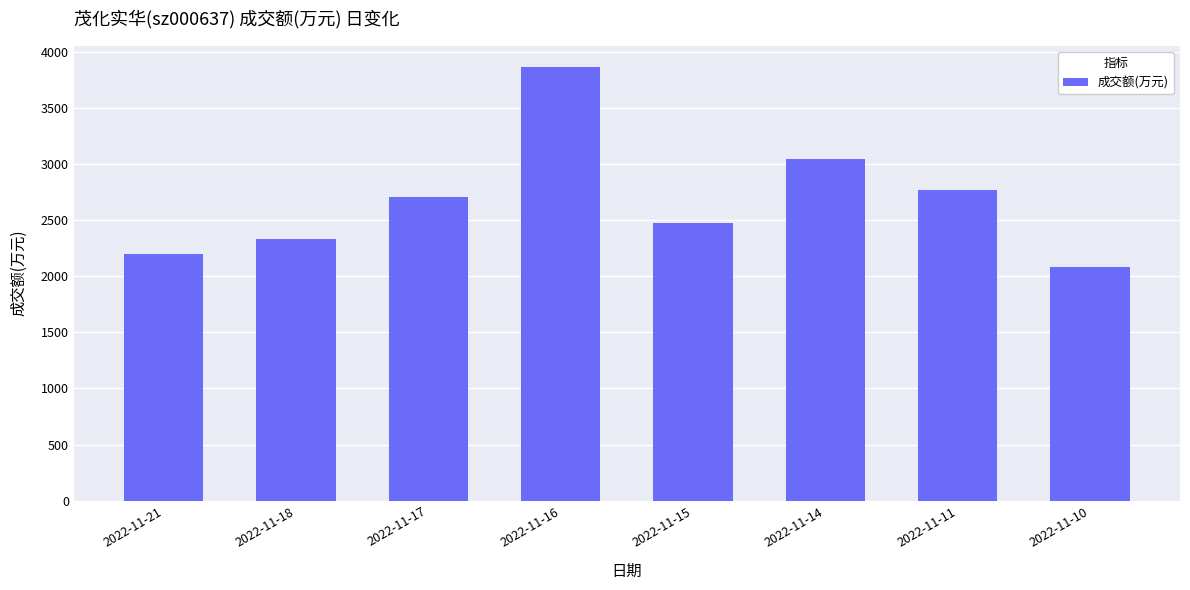

List the labels in order of value, smallest first.

2022-11-10, 2022-11-21, 2022-11-18, 2022-11-15, 2022-11-17, 2022-11-11, 2022-11-14, 2022-11-16